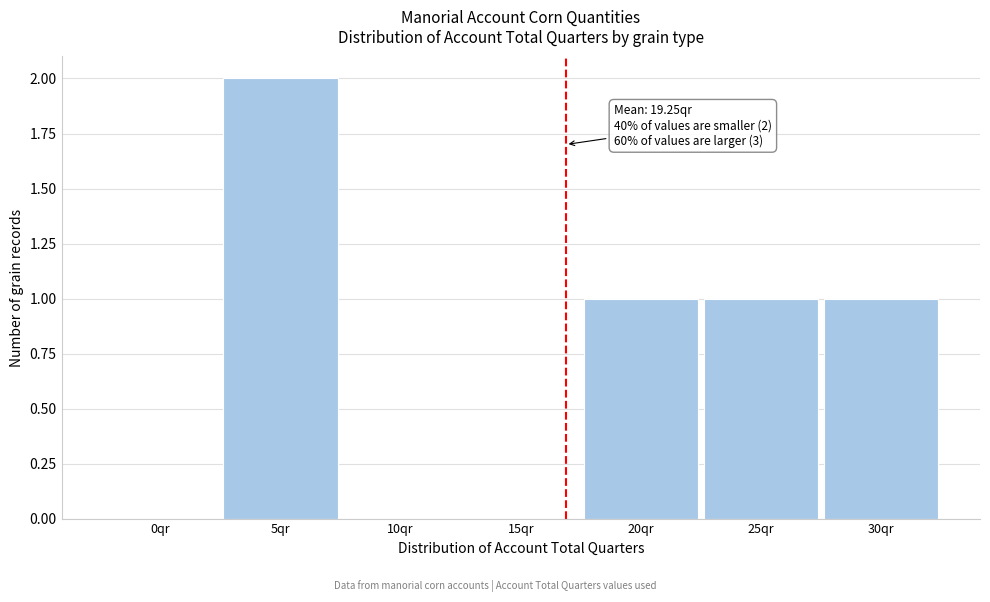

Reading left to right, what are all the values shown in this chart?

0qr=0	5qr=2	10qr=0	15qr=0	20qr=1	25qr=1	30qr=1